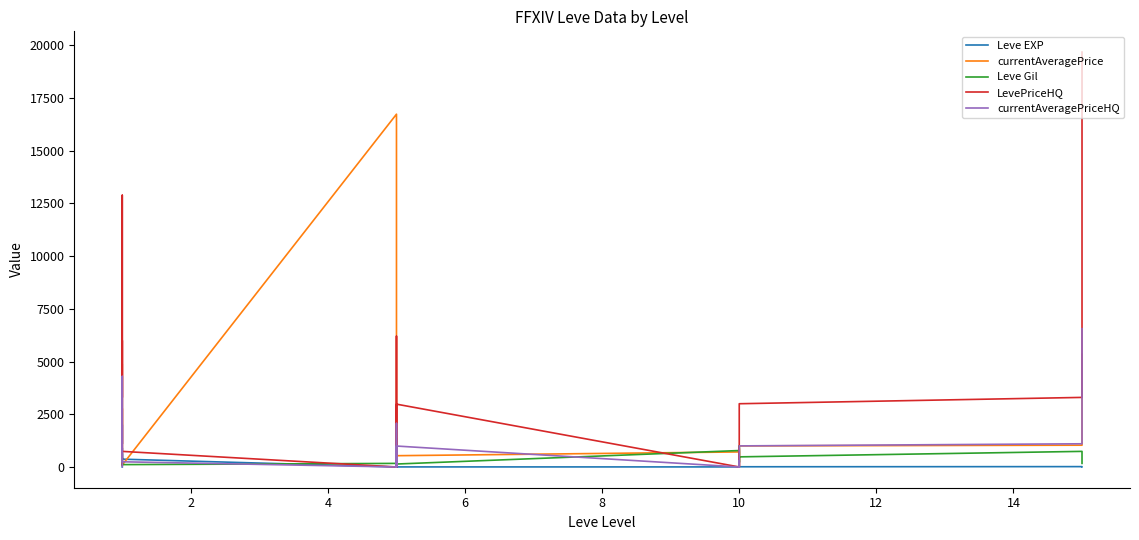

What is the approximate value of Leve Gil at 10?

770.0